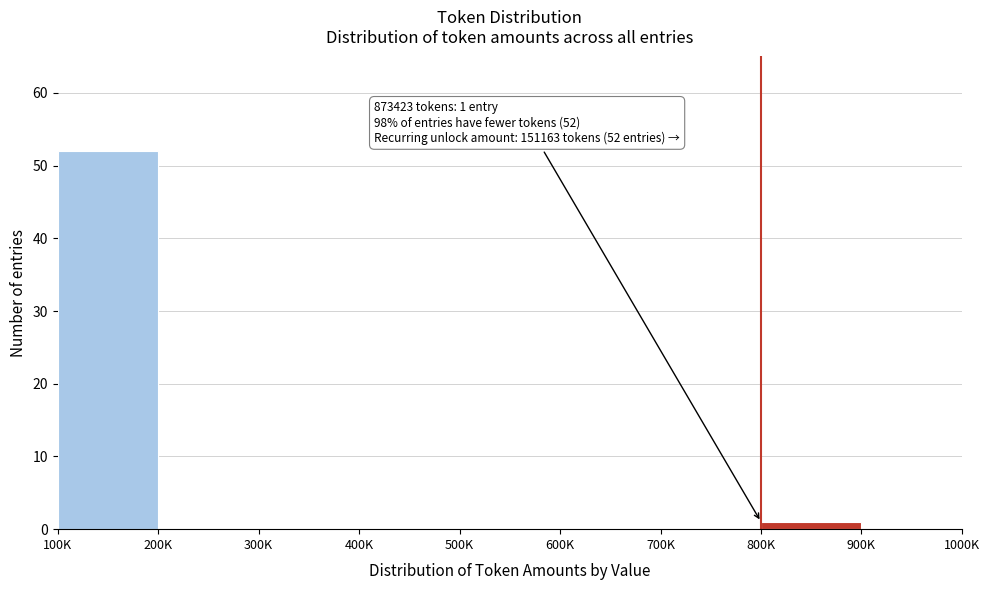

Reading left to right, transcribe all the data shown in this chart.

100K=52	200K=0	300K=0	400K=0	500K=0	600K=0	700K=0	800K=1	900K=0